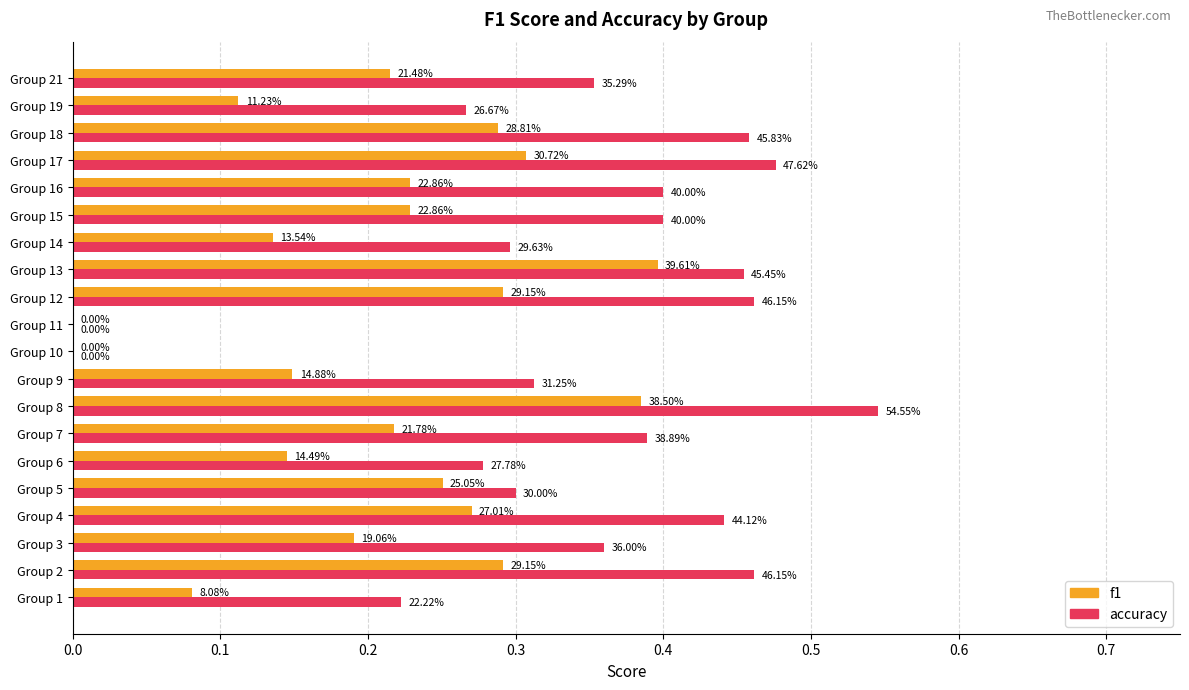

What are all the series names shown in the legend?

f1, accuracy